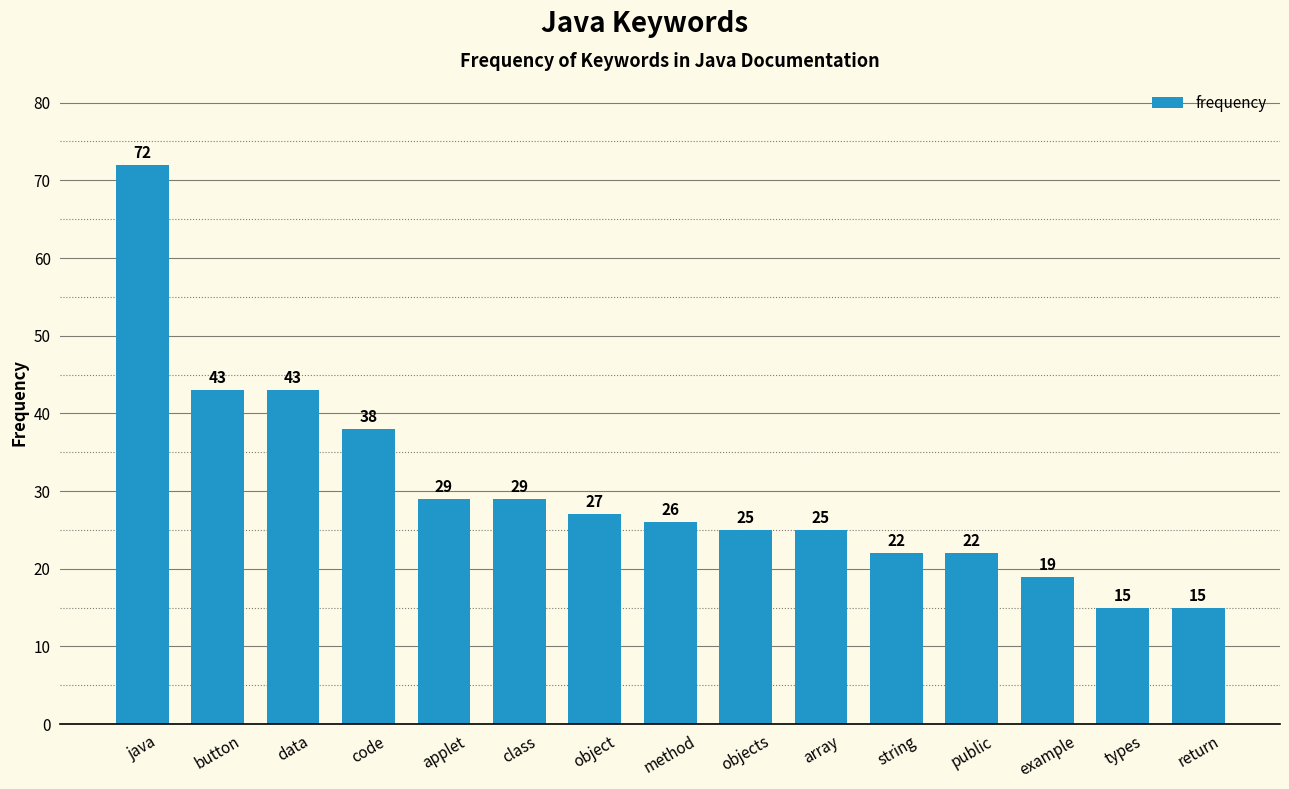

Reading left to right, list all the values displayed in this chart.

72	43	43	38	29	29	27	26	25	25	22	22	19	15	15